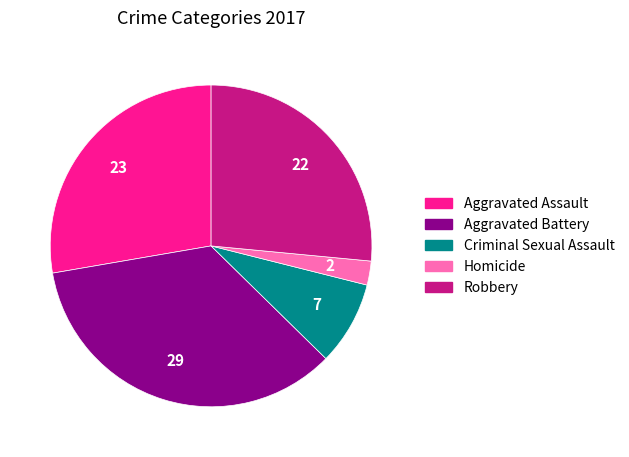

The Aggravated Battery slice represents 47% of the pie. True or false?

False